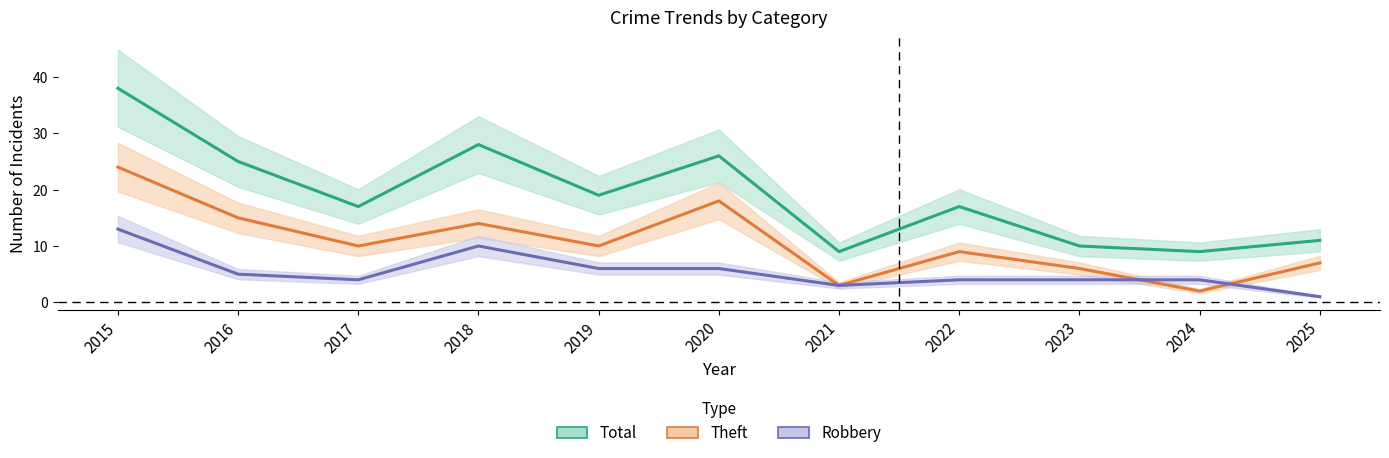

What is the difference between the maximum and minimum values in the Robbery series?

12